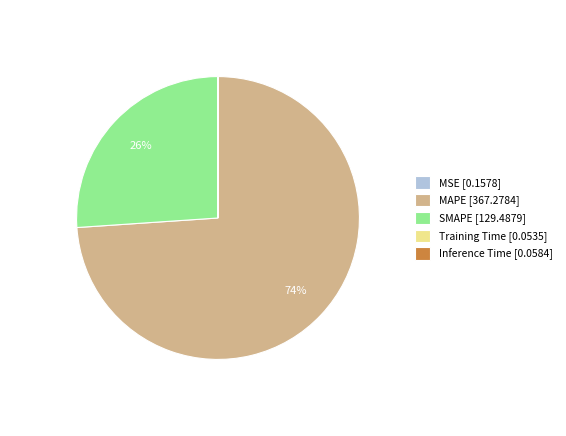

Does any single category account for the majority?

Yes